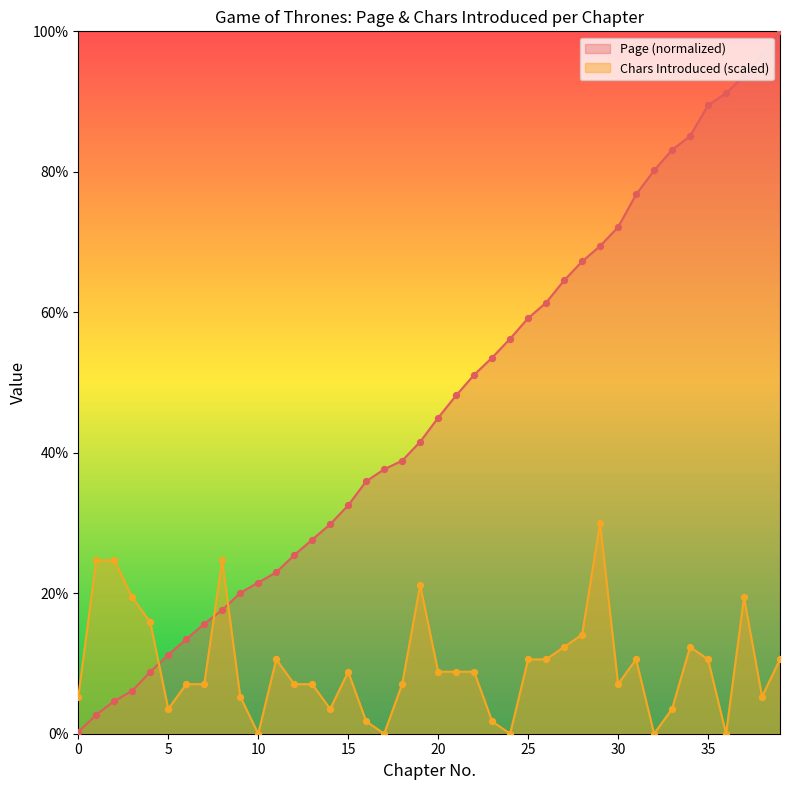

What is the total value across all series at 3?

25.5